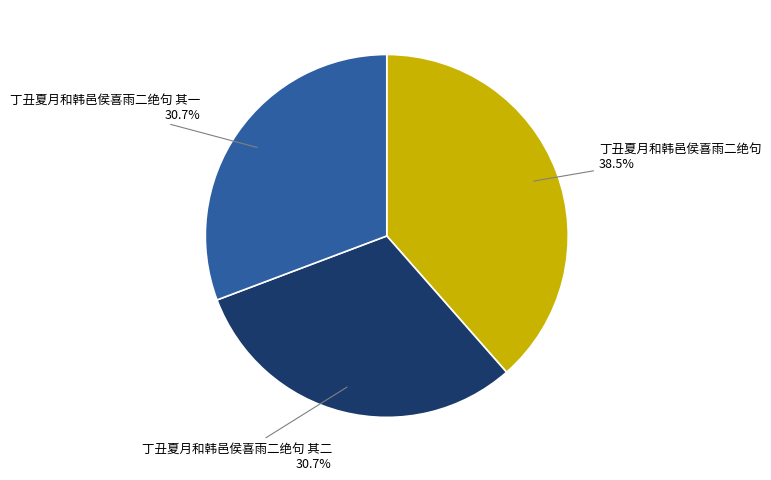

What portion of the pie excludes 丁丑夏月和韩邑侯喜雨二绝句?

61.5%